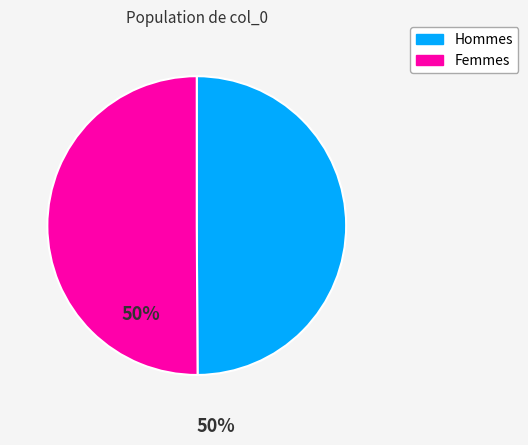

Is the sum of Hommes and Femmes greater than half?

Yes